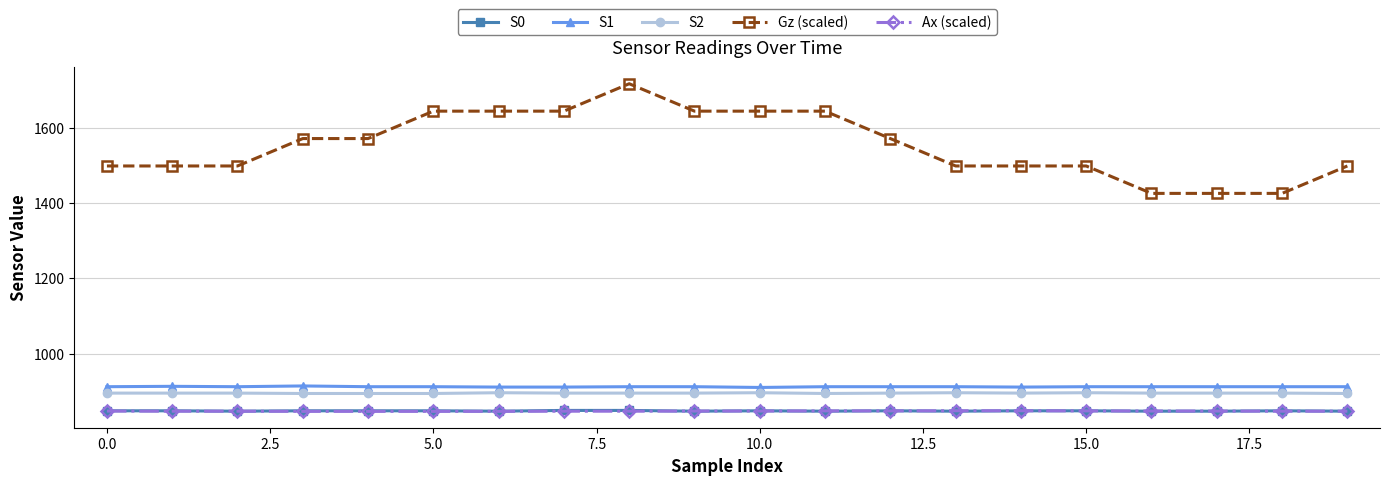

Which series has the largest total across all categories?

Gz (scaled)